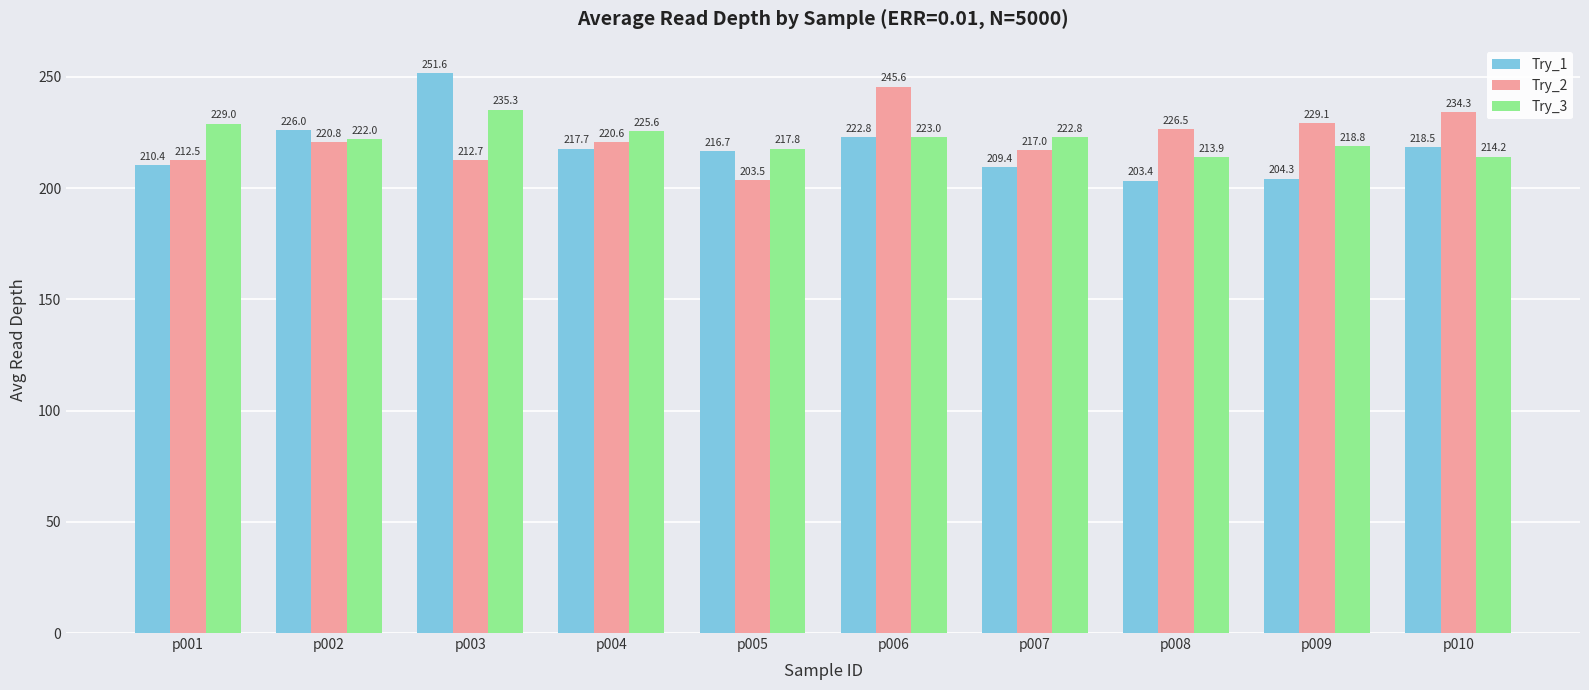

The Try_1 series shows 61.6 at p010. True or false?

False